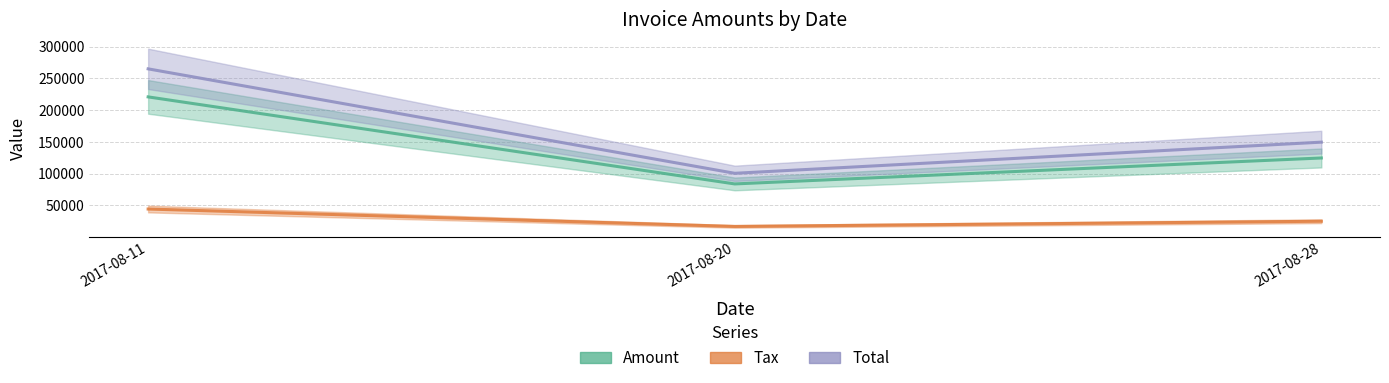

How many series are shown in this chart?

3